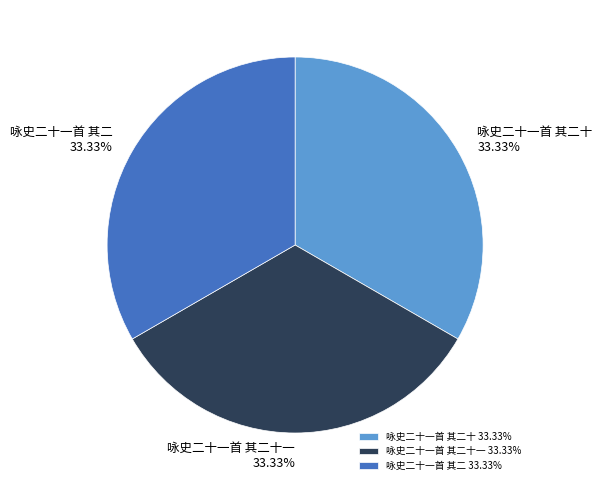

Is the sum of 咏史二十一首 其二十一 and 咏史二十一首 其二 greater than half?

Yes